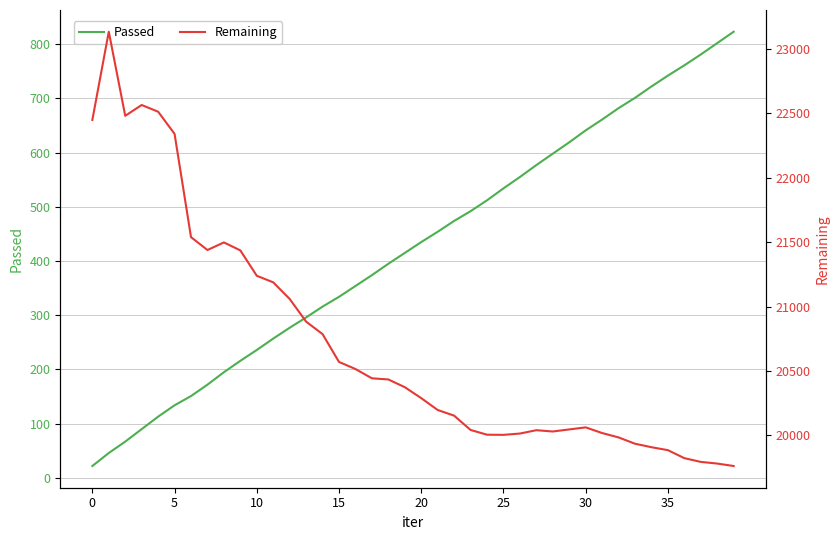

What is the label of the 29th point from the left?

28